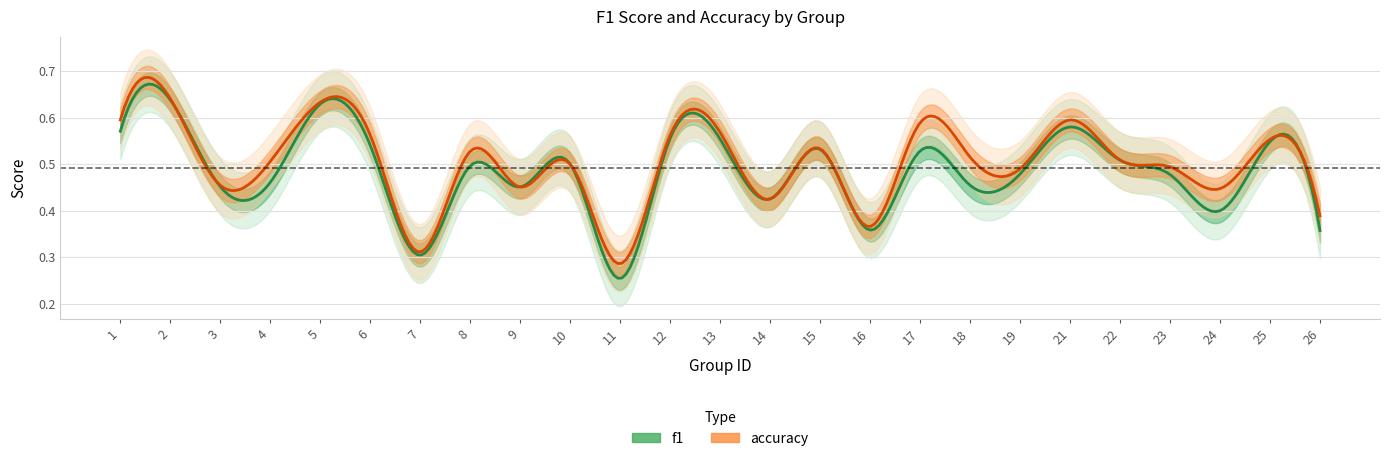

Where is the first local maximum for f1?

2